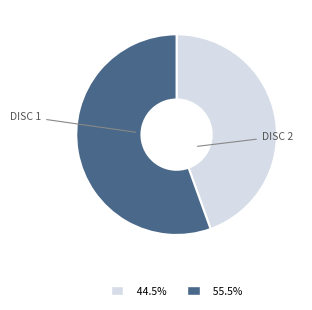

Is there any slice that represents more than half of the pie?

Yes